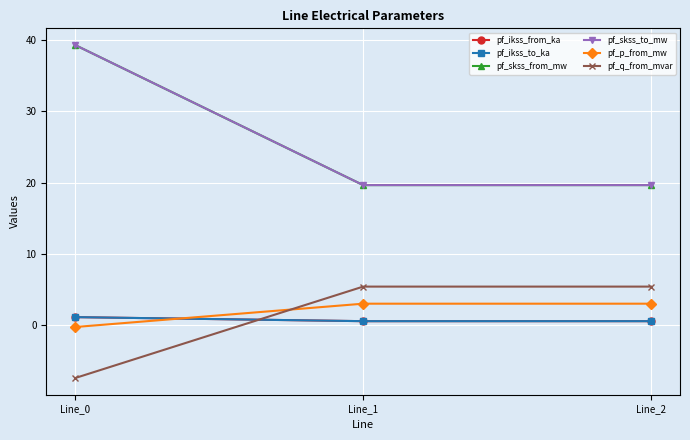

True or false: pf_skss_to_mw has a value of 5.9 at Line_1.

False